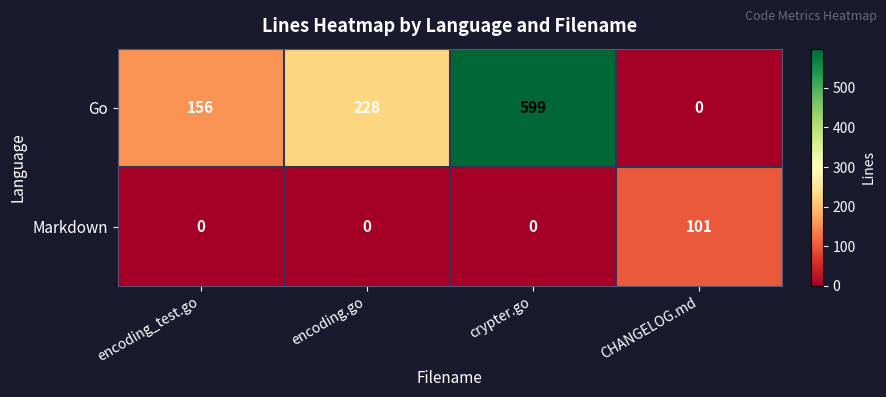

Reading right to left, transcribe all the data shown in this chart.

Go: CHANGELOG.md=0	crypter.go=599	encoding.go=228	encoding_test.go=156
Markdown: CHANGELOG.md=101	crypter.go=0	encoding.go=0	encoding_test.go=0